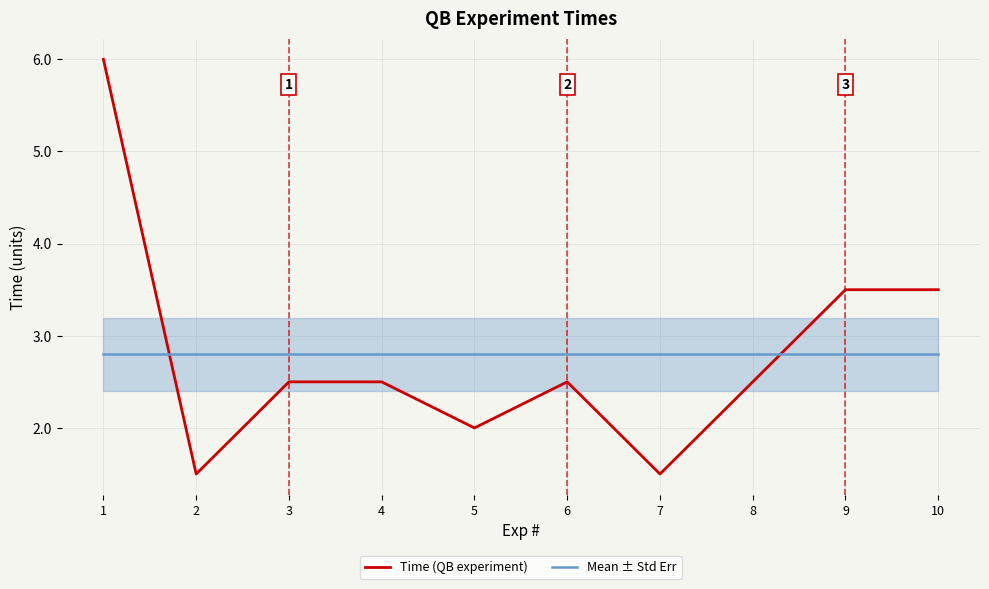

Count the Time (QB experiment) values in the range 2 to 3.

5